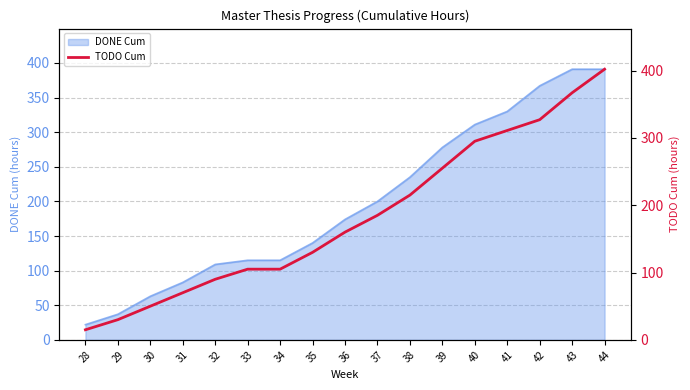

Rank the categories by value from highest to lowest.

44, 43, 42, 41, 40, 39, 38, 37, 36, 35, 33, 34, 32, 31, 30, 29, 28